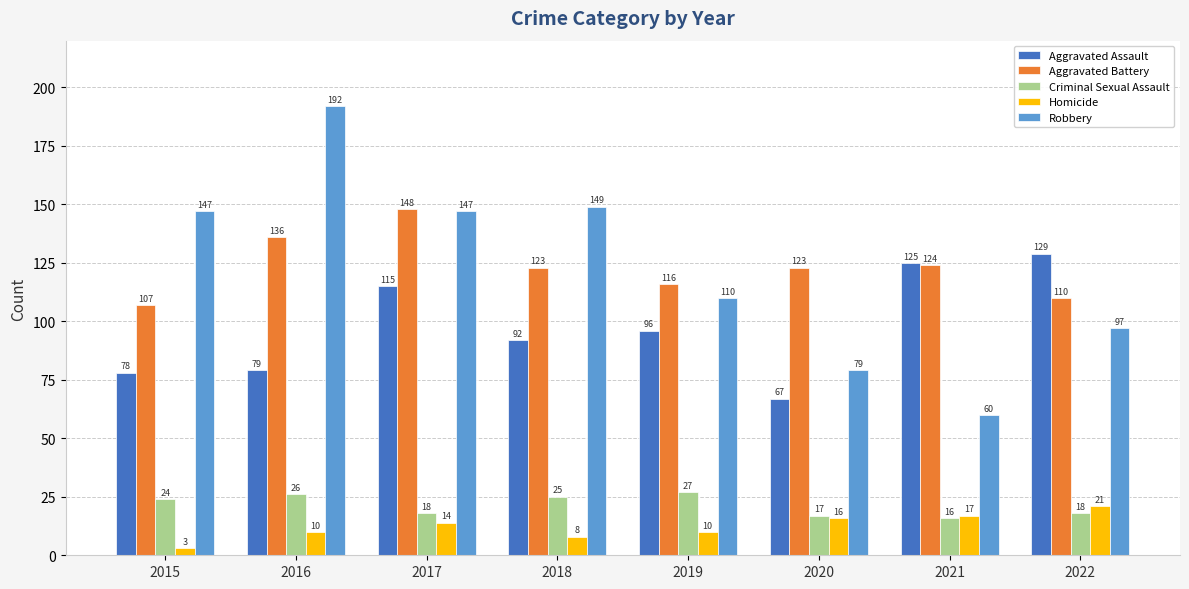

Is the value of Aggravated Assault at 2017 greater than the value of Robbery at 2016?

No